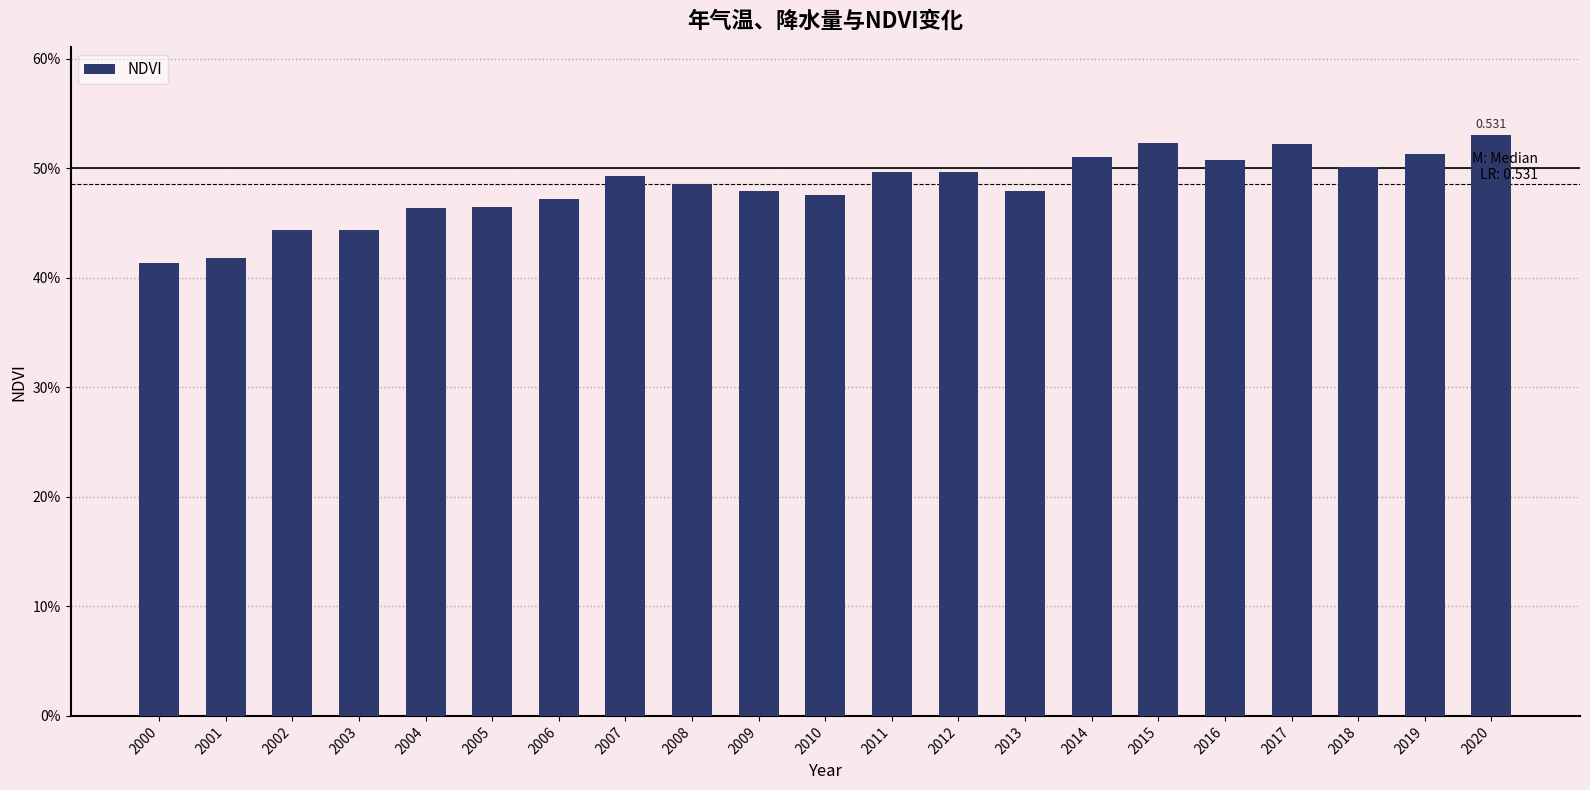

Does the chart contain any negative values?

No